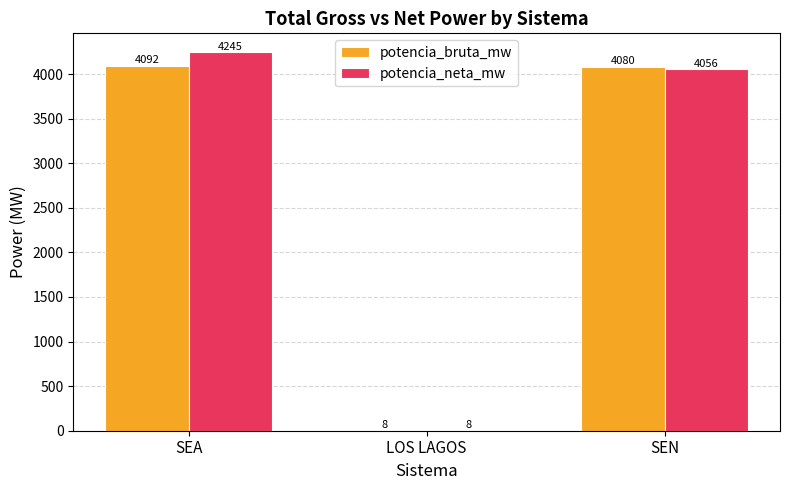

Between SEA and SEN, which series saw the biggest shift?

potencia_neta_mw